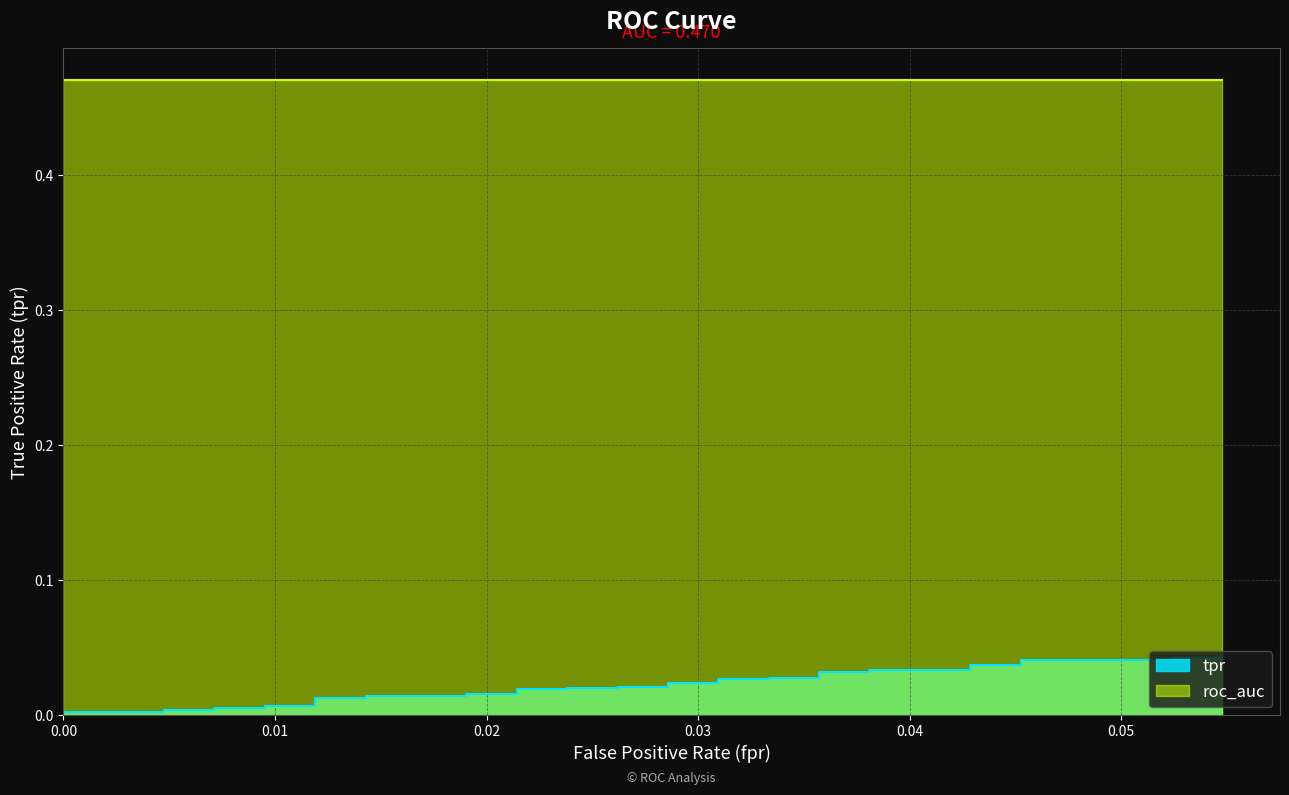

The value at 0.009523809523809525 is 0.0. True or false?

True